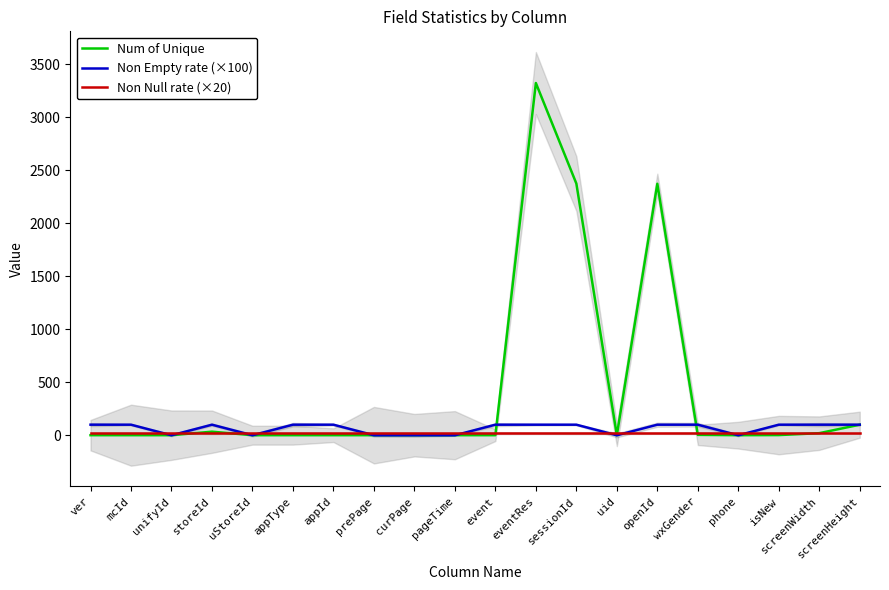

What is the spread (max minus min) of values at appId?

99.0